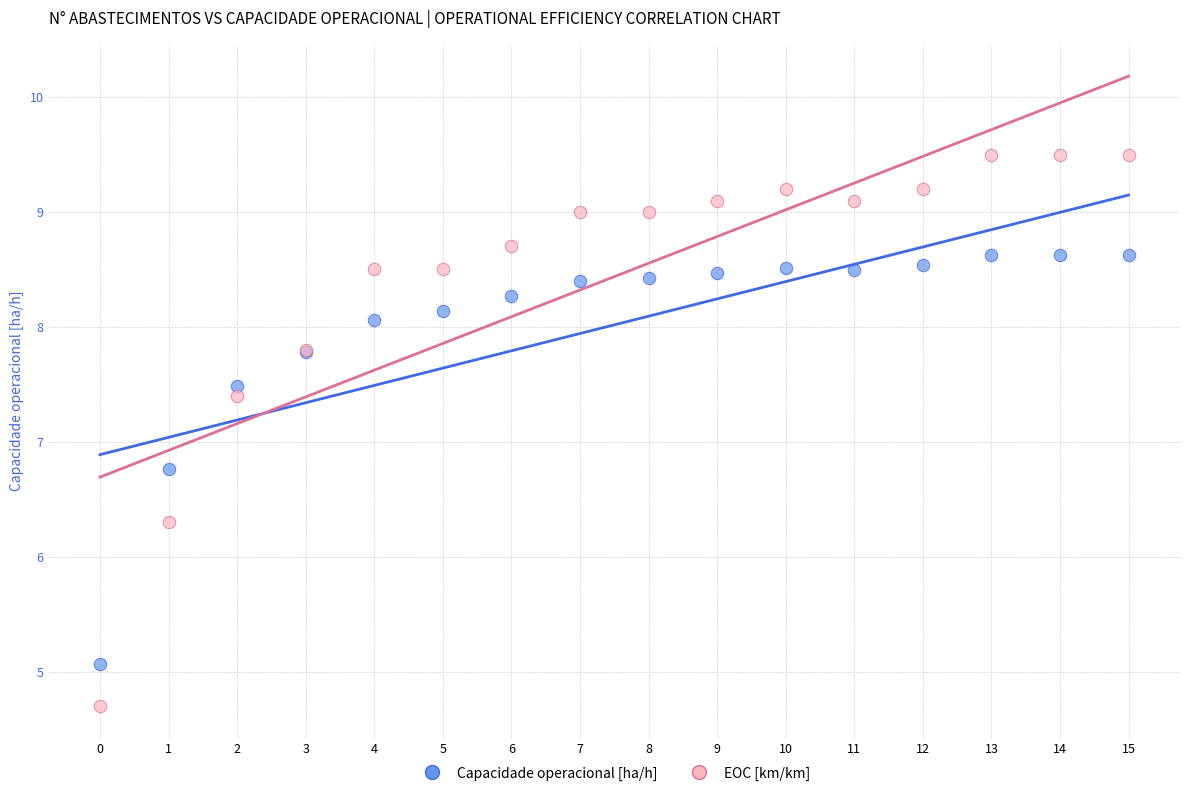

Across all series, what Y value is closest to 7?

6.8